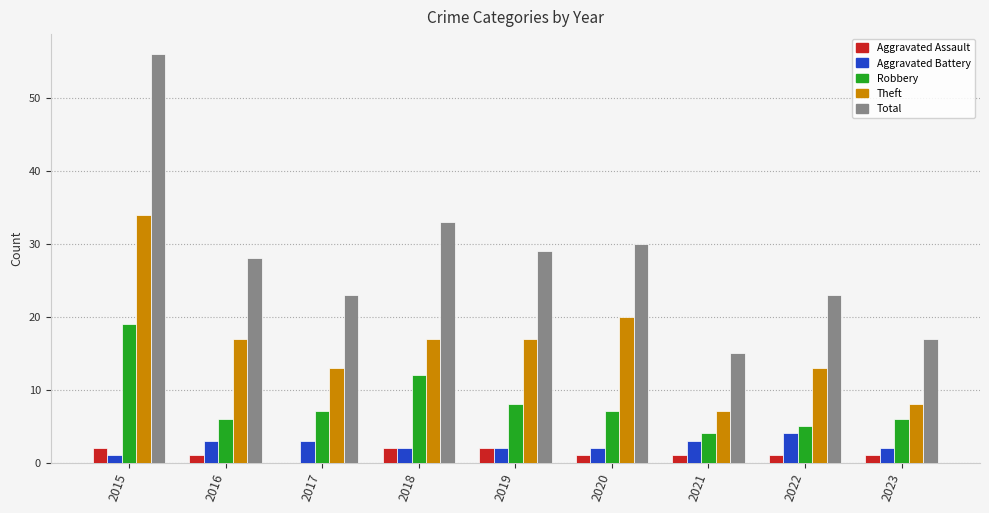

What is the spread (max minus min) of values at 2015?

55